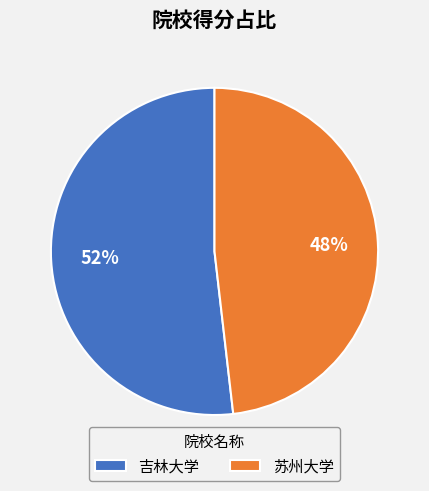

Do 苏州大学 and 吉林大学 together represent more than half of the pie?

Yes